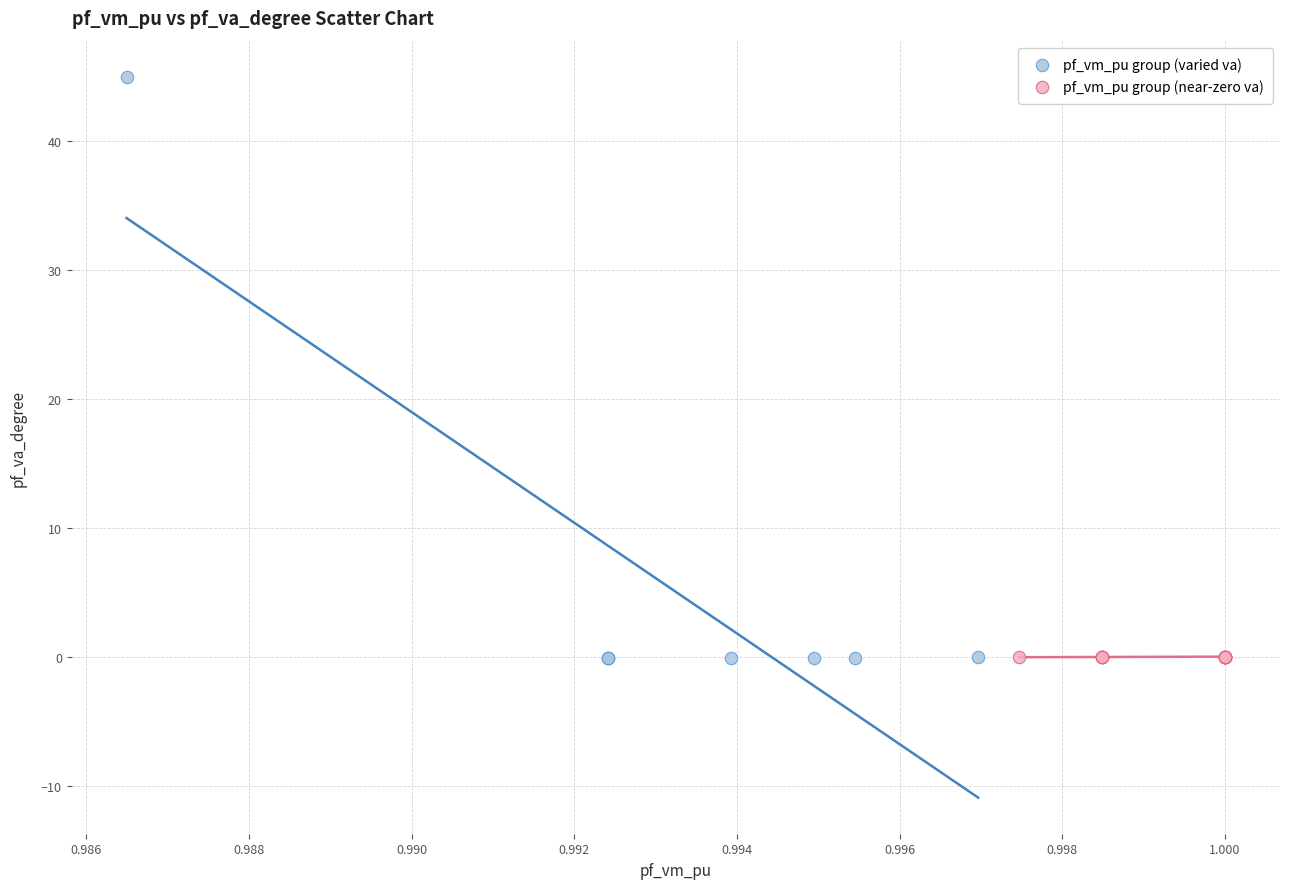

Which series reaches the maximum Y coordinate?

pf_vm_pu group (varied va)